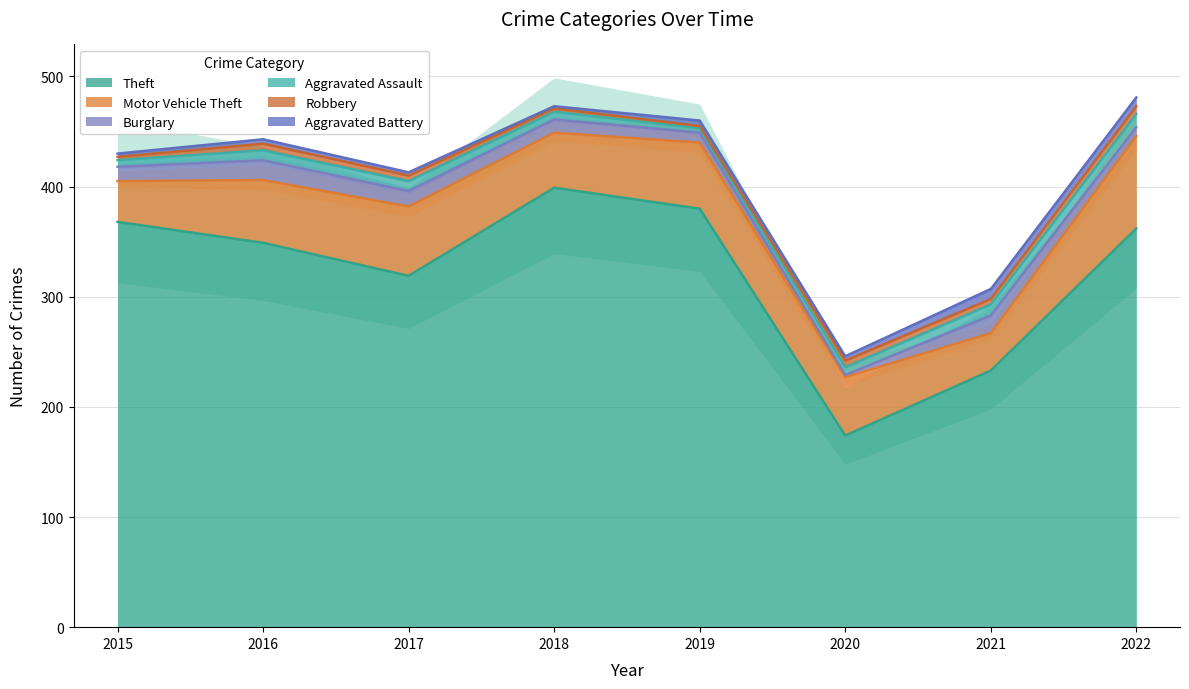

Which series has the largest total across all categories?

Theft